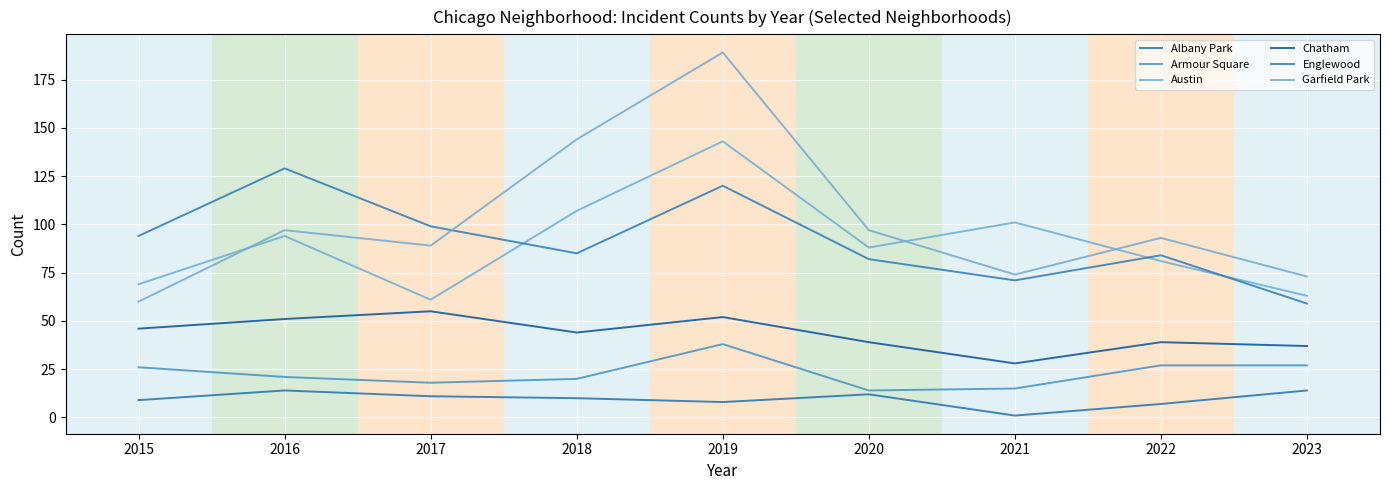

Does the chart display data point markers on the line(s)?

No